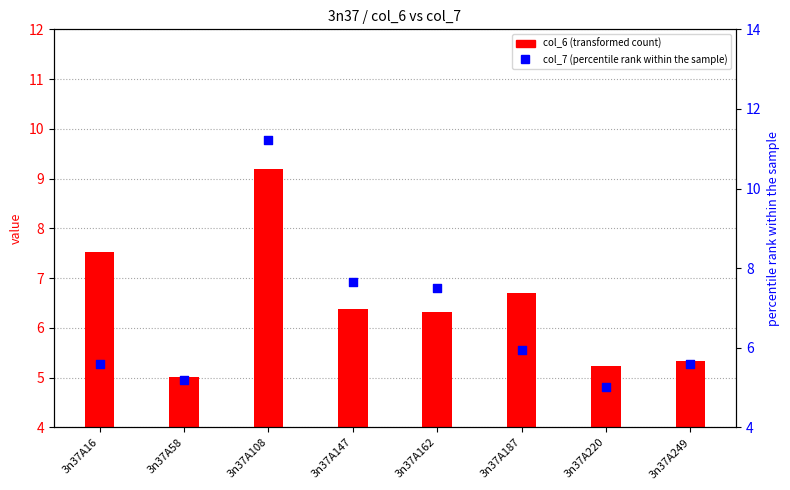

What are all the series names shown in the legend?

col_6 (transformed count), col_7 (percentile rank within the sample)